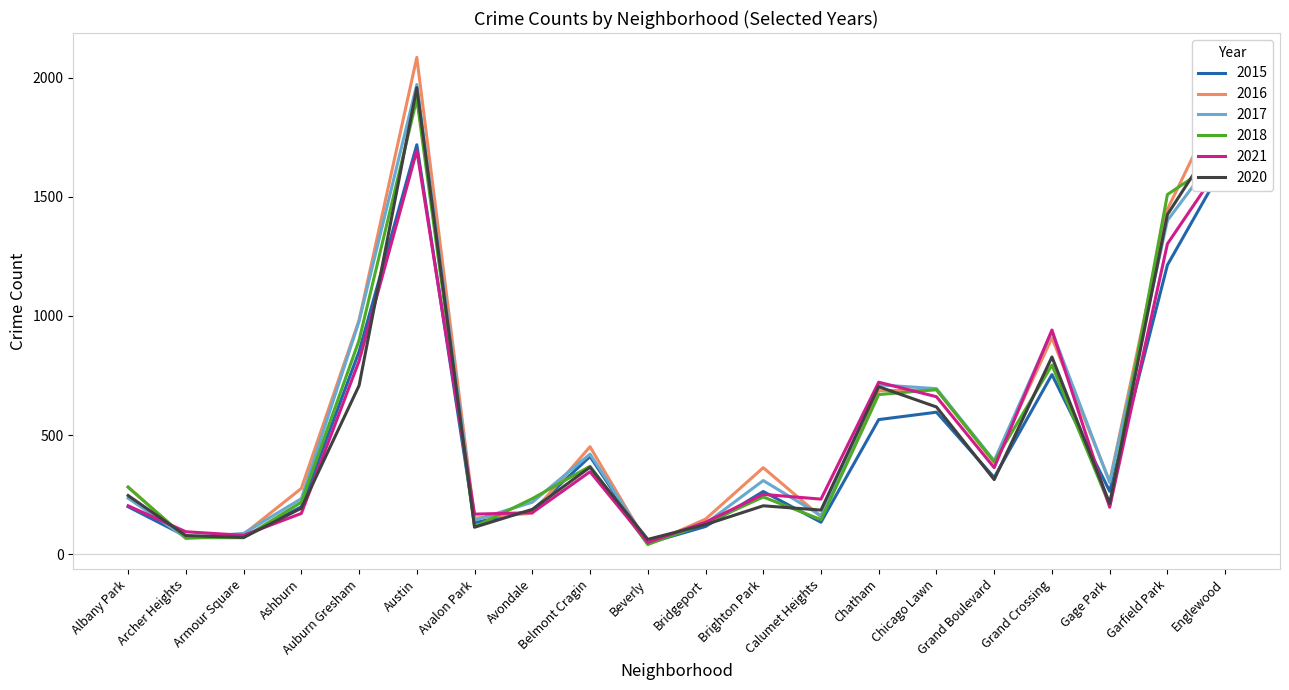

Is the value of 2021 at Belmont Cragin greater than the value of 2018 at Beverly?

Yes